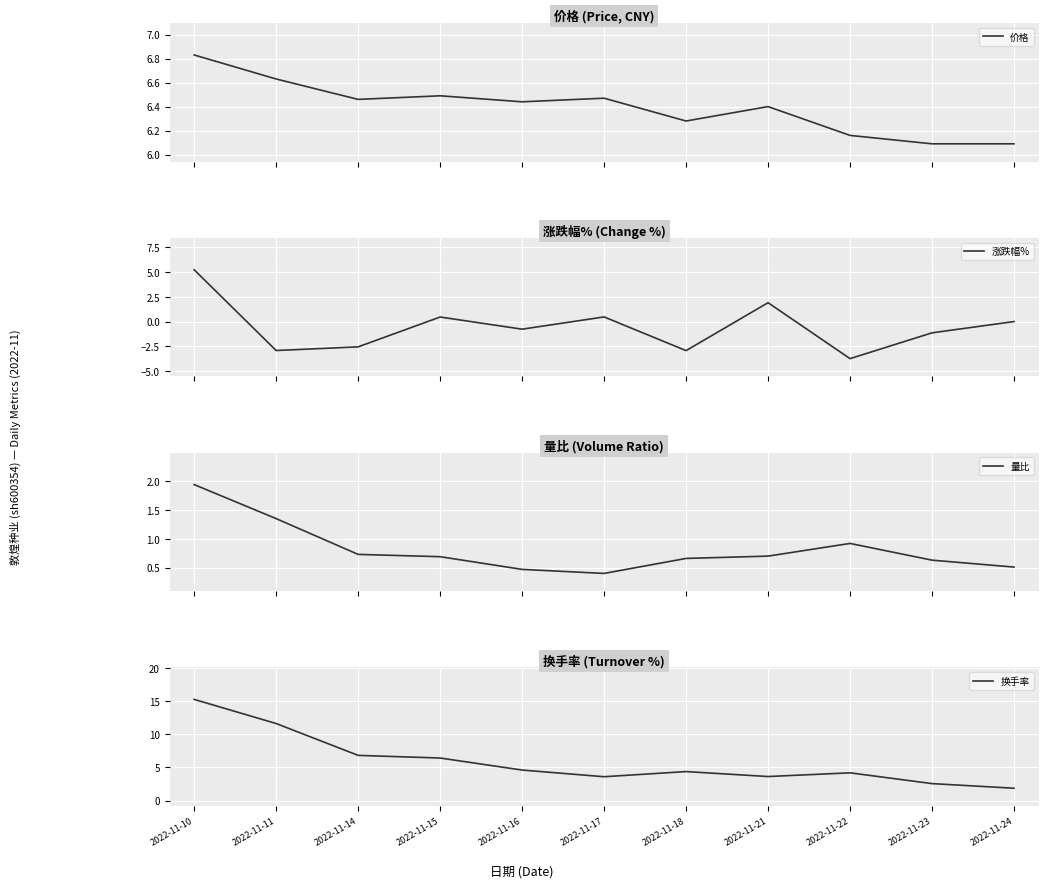

The 价格 series shows 8.3 at 2022-11-21. True or false?

False